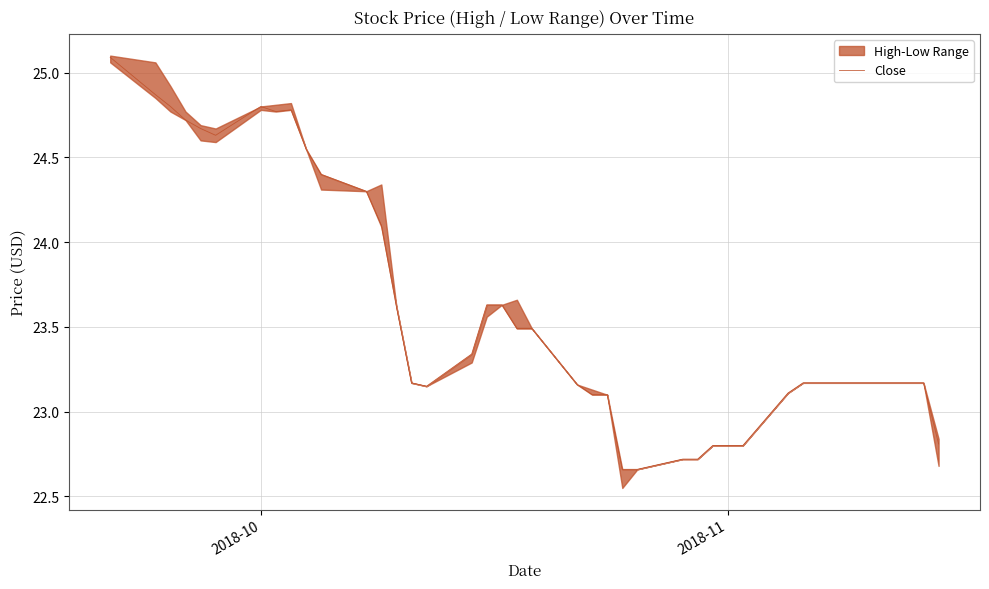

True or false: the data has more than 1 interior local peaks.

True